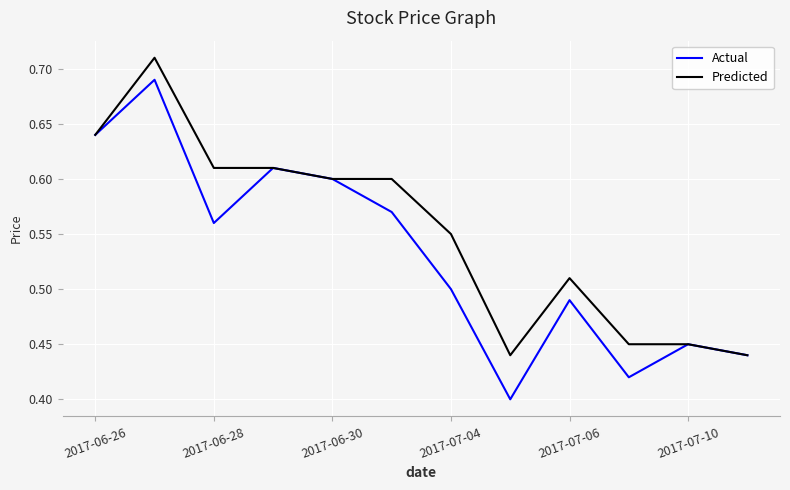

Which series has the largest range (max minus min)?

Actual